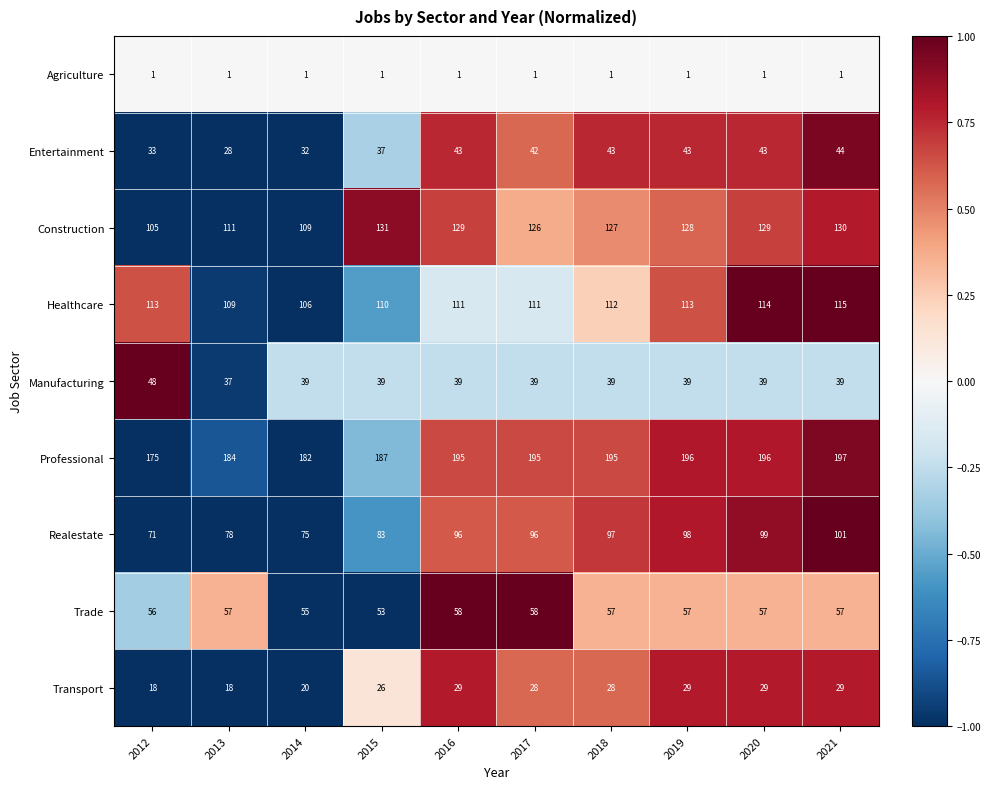

Rank the series by their maximum value, from lowest to highest.

Agriculture, Transport, Entertainment, Manufacturing, Trade, Realestate, Healthcare, Construction, Professional